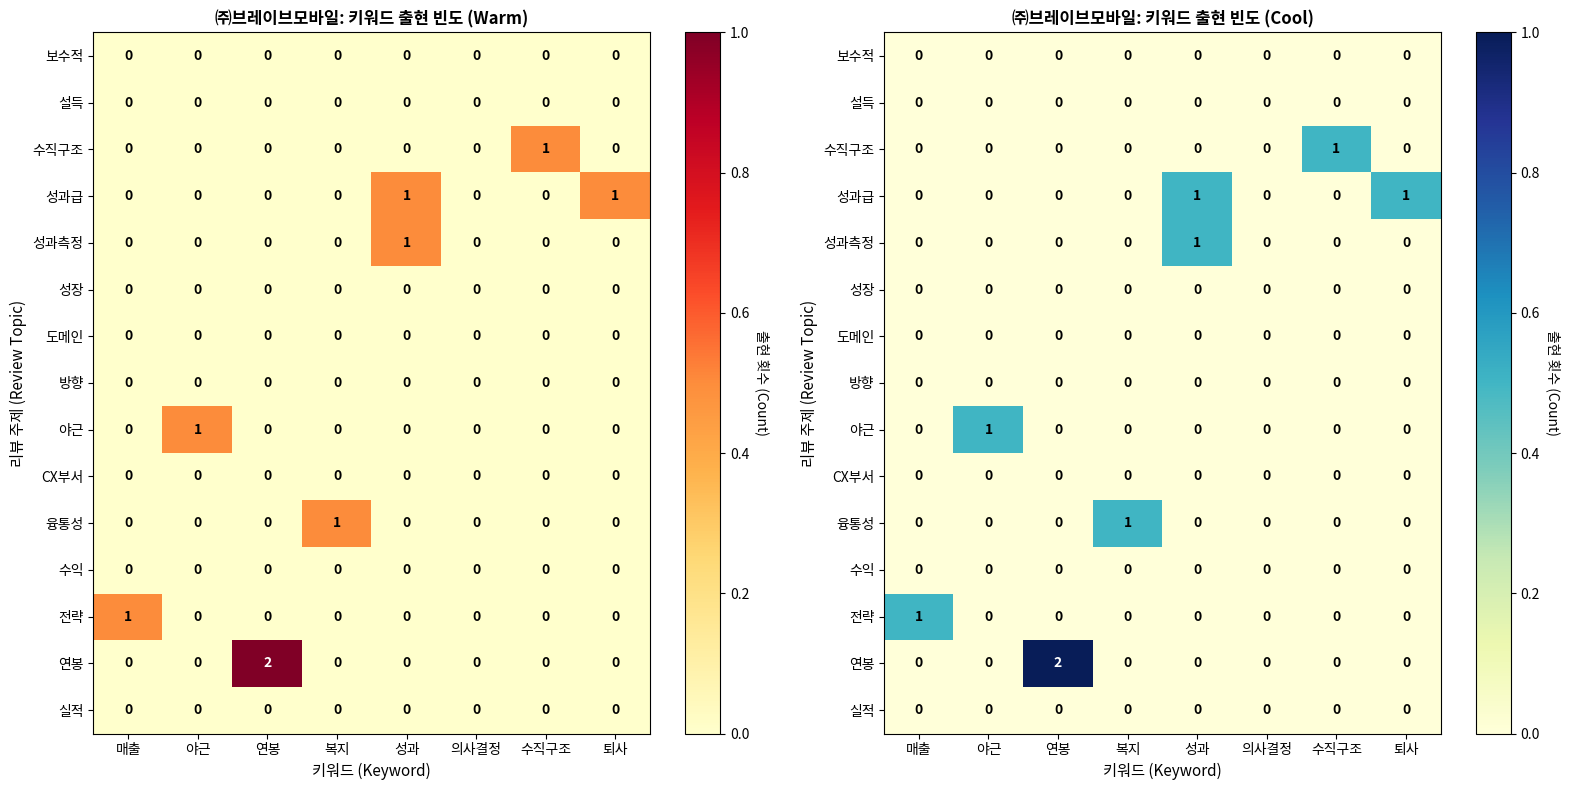

Which series has the largest total across all categories?

성과급